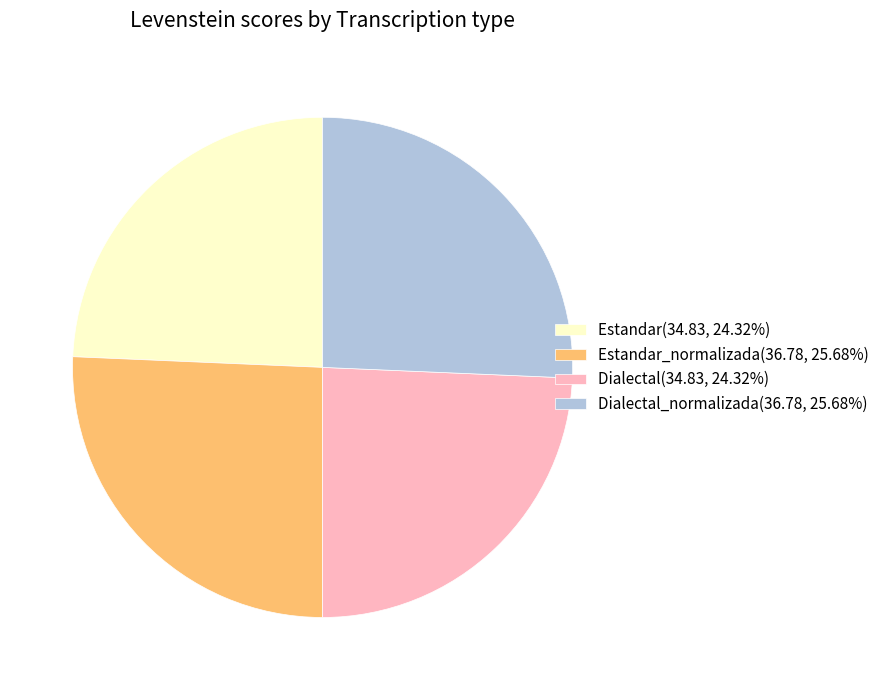

Is there a majority slice in this chart?

No